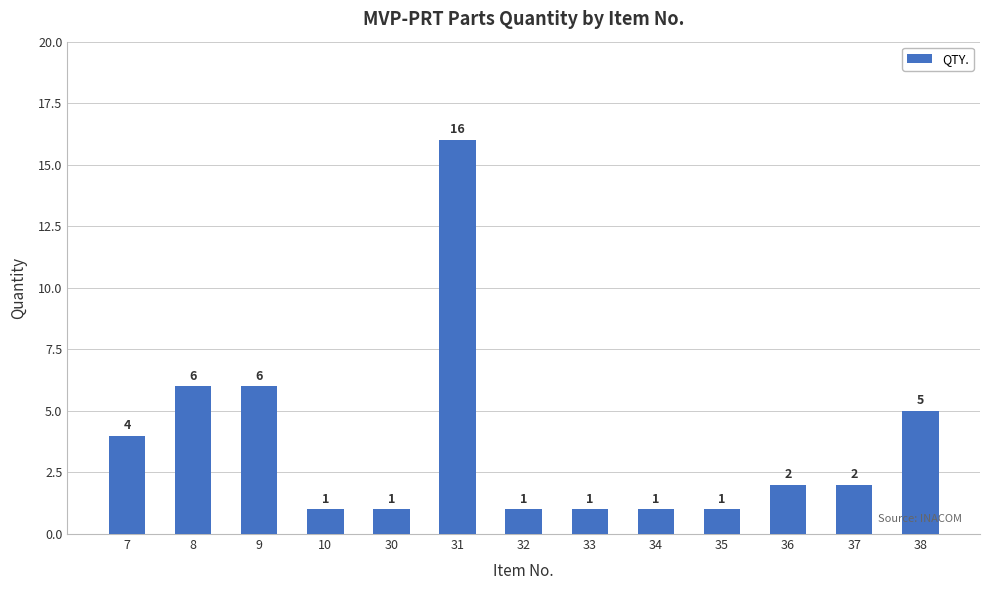

Reading left to right, extract all data points from this chart.

7=4	8=6	9=6	10=1	30=1	31=16	32=1	33=1	34=1	35=1	36=2	37=2	38=5